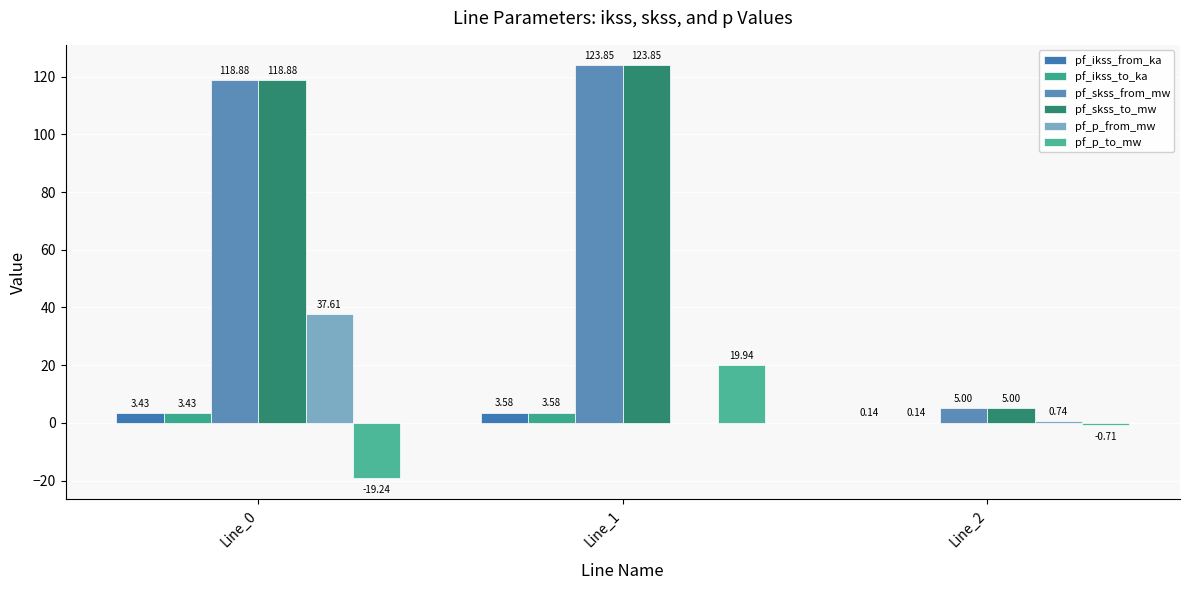

Which series has the largest total across all categories?

pf_skss_from_mw